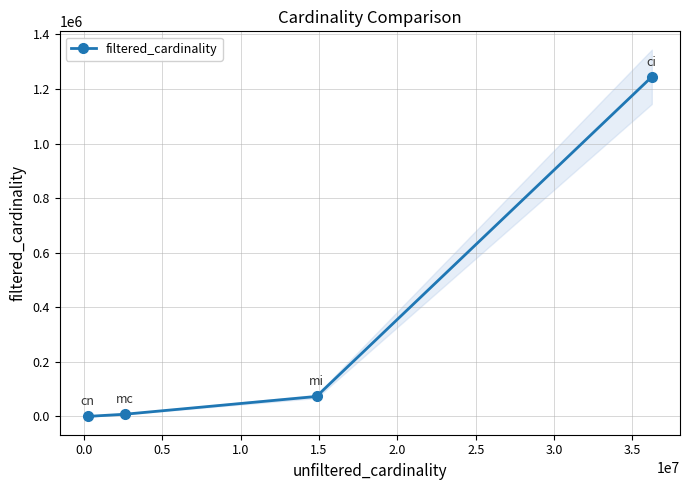

Count the number of categories in the chart.

4